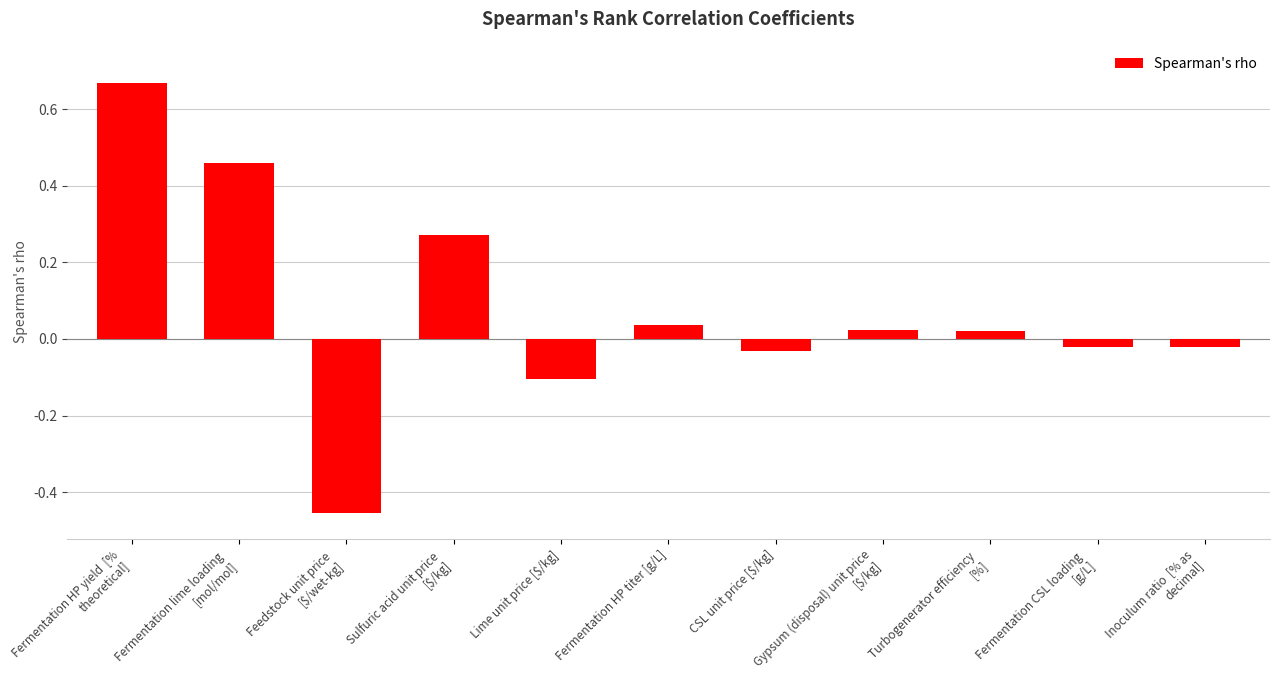

What is the sum of all values?

0.9